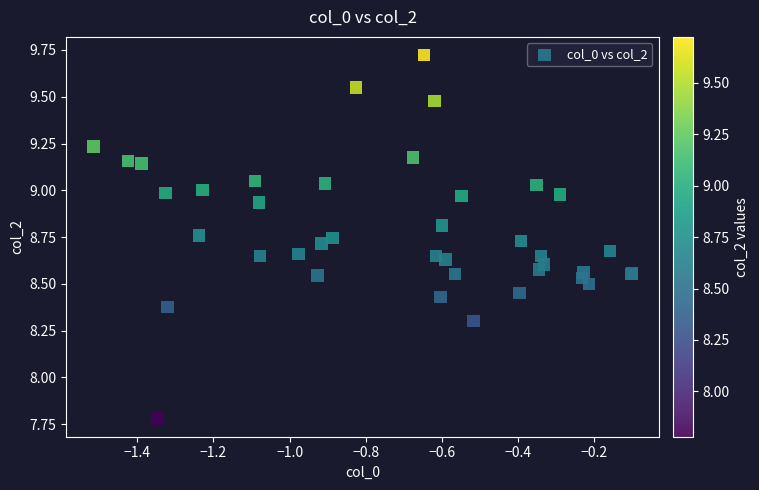

What Y value in the scatter plot is closest to 8?

7.8